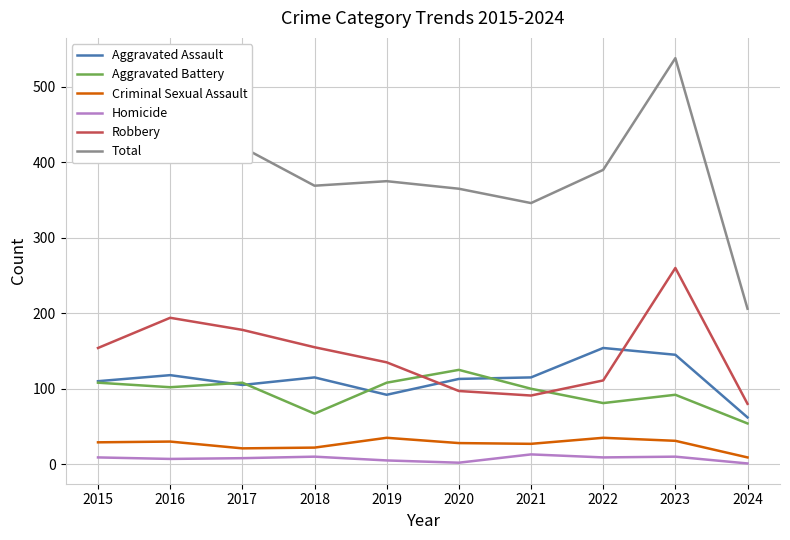

Is it true that Total equals 410 at 2015?

True